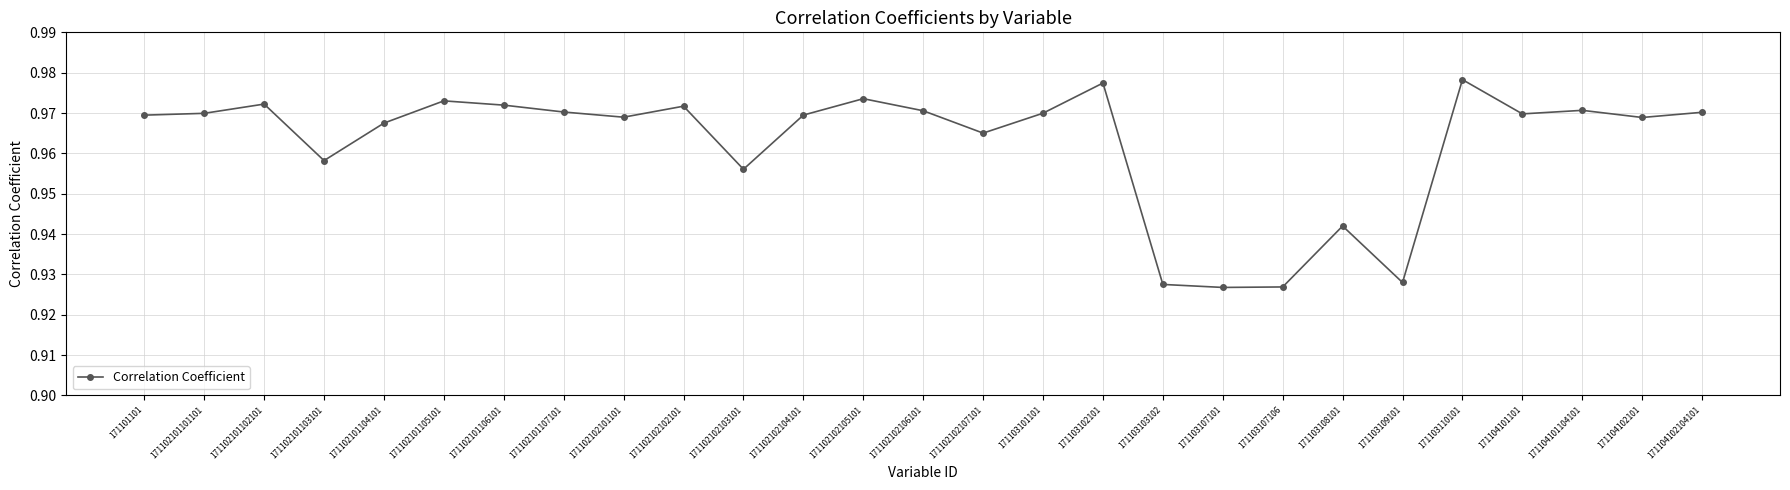

Does the chart have visible grid lines?

Yes